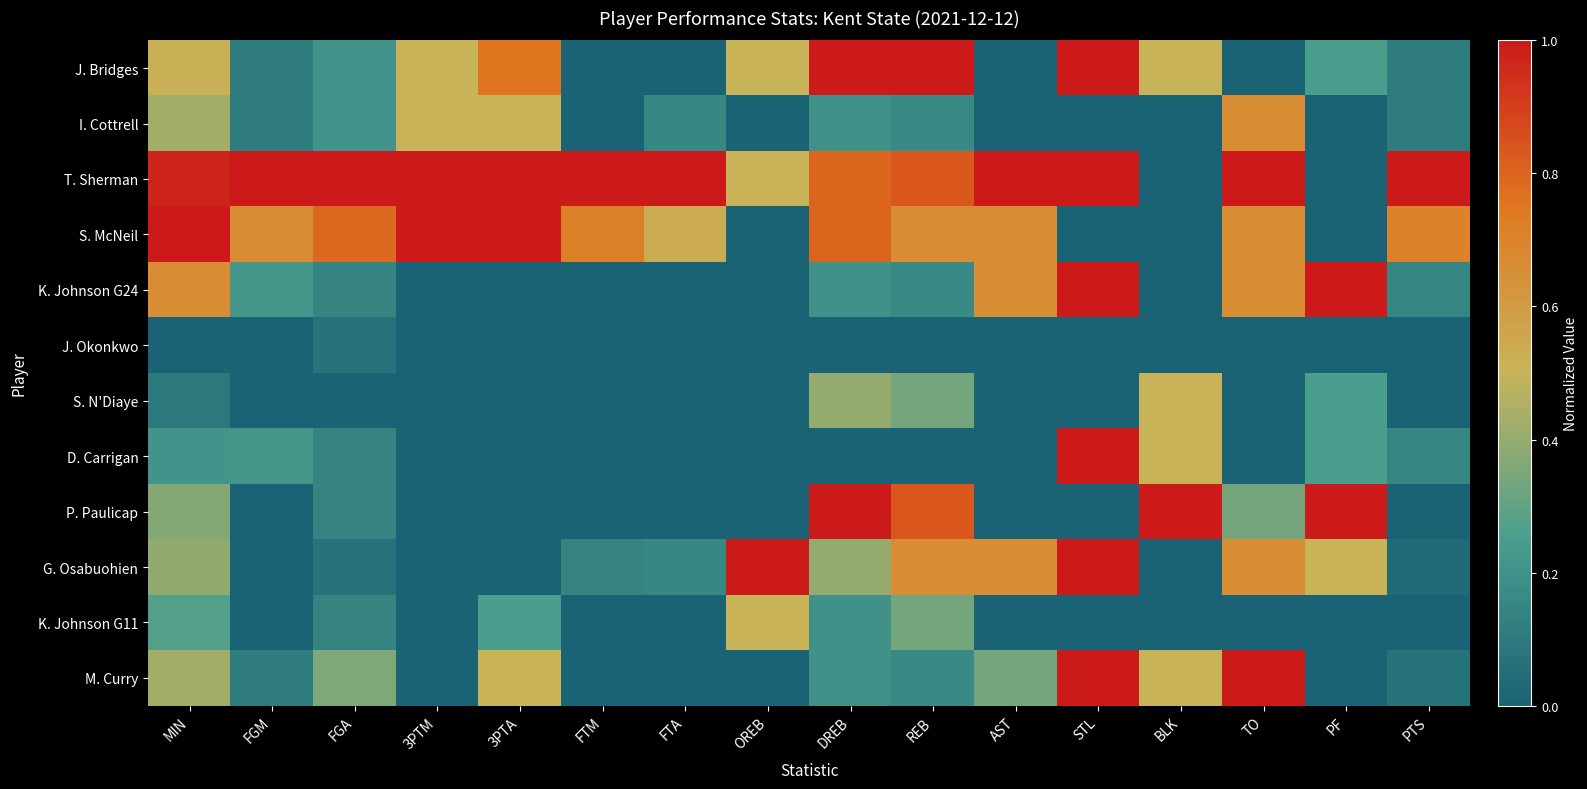

Reading left to right, what are all the values shown in this chart?

J. Bridges: MIN=0.5	FGM=0.1	FGA=0.2	3PTM=0.5	3PTA=0.8	FTM=0.0	FTA=0.0	OREB=0.5	DREB=1.0	REB=1.0	AST=0.0	STL=1.0	BLK=0.5	TO=0.0	PF=0.2	PTS=0.1
I. Cottrell: MIN=0.4	FGM=0.1	FGA=0.2	3PTM=0.5	3PTA=0.5	FTM=0.0	FTA=0.2	OREB=0.0	DREB=0.2	REB=0.2	AST=0.0	STL=0.0	BLK=0.0	TO=0.7	PF=0.0	PTS=0.1
T. Sherman: MIN=1.0	FGM=1.0	FGA=1.0	3PTM=1.0	3PTA=1.0	FTM=1.0	FTA=1.0	OREB=0.5	DREB=0.8	REB=0.8	AST=1.0	STL=1.0	BLK=0.0	TO=1.0	PF=0.0	PTS=1.0
S. McNeil: MIN=1.0	FGM=0.7	FGA=0.8	3PTM=1.0	3PTA=1.0	FTM=0.7	FTA=0.5	OREB=0.0	DREB=0.8	REB=0.7	AST=0.7	STL=0.0	BLK=0.0	TO=0.7	PF=0.0	PTS=0.7
K. Johnson G24: MIN=0.7	FGM=0.2	FGA=0.1	3PTM=0.0	3PTA=0.0	FTM=0.0	FTA=0.0	OREB=0.0	DREB=0.2	REB=0.2	AST=0.7	STL=1.0	BLK=0.0	TO=0.7	PF=1.0	PTS=0.1
J. Okonkwo: MIN=0.0	FGM=0.0	FGA=0.1	3PTM=0.0	3PTA=0.0	FTM=0.0	FTA=0.0	OREB=0.0	DREB=0.0	REB=0.0	AST=0.0	STL=0.0	BLK=0.0	TO=0.0	PF=0.0	PTS=0.0
S. N'Diaye: MIN=0.1	FGM=0.0	FGA=0.0	3PTM=0.0	3PTA=0.0	FTM=0.0	FTA=0.0	OREB=0.0	DREB=0.4	REB=0.3	AST=0.0	STL=0.0	BLK=0.5	TO=0.0	PF=0.2	PTS=0.0
D. Carrigan: MIN=0.2	FGM=0.2	FGA=0.1	3PTM=0.0	3PTA=0.0	FTM=0.0	FTA=0.0	OREB=0.0	DREB=0.0	REB=0.0	AST=0.0	STL=1.0	BLK=0.5	TO=0.0	PF=0.2	PTS=0.1
P. Paulicap: MIN=0.4	FGM=0.0	FGA=0.1	3PTM=0.0	3PTA=0.0	FTM=0.0	FTA=0.0	OREB=0.0	DREB=1.0	REB=0.8	AST=0.0	STL=0.0	BLK=1.0	TO=0.3	PF=1.0	PTS=0.0
G. Osabuohien: MIN=0.4	FGM=0.0	FGA=0.1	3PTM=0.0	3PTA=0.0	FTM=0.1	FTA=0.2	OREB=1.0	DREB=0.4	REB=0.7	AST=0.7	STL=1.0	BLK=0.0	TO=0.7	PF=0.5	PTS=0.0
K. Johnson G11: MIN=0.3	FGM=0.0	FGA=0.1	3PTM=0.0	3PTA=0.2	FTM=0.0	FTA=0.0	OREB=0.5	DREB=0.2	REB=0.3	AST=0.0	STL=0.0	BLK=0.0	TO=0.0	PF=0.0	PTS=0.0
M. Curry: MIN=0.4	FGM=0.1	FGA=0.4	3PTM=0.0	3PTA=0.5	FTM=0.0	FTA=0.0	OREB=0.0	DREB=0.2	REB=0.2	AST=0.3	STL=1.0	BLK=0.5	TO=1.0	PF=0.0	PTS=0.1